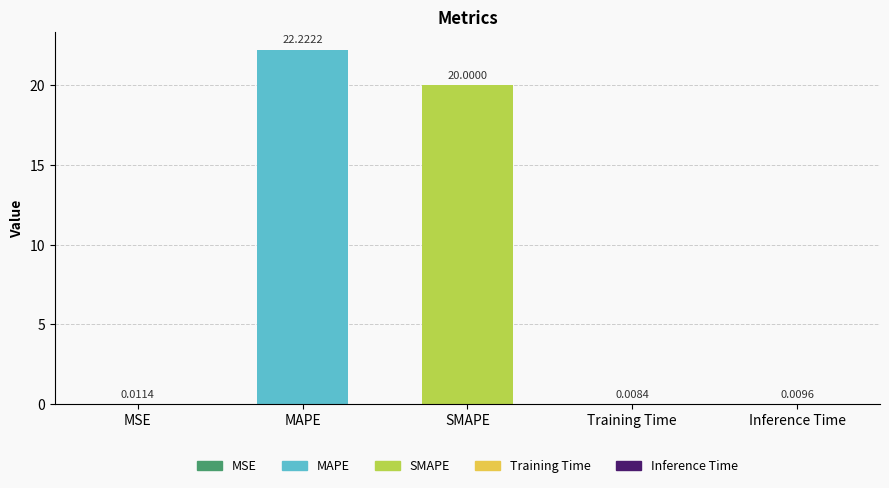

At which label is the value closest to 11?

SMAPE